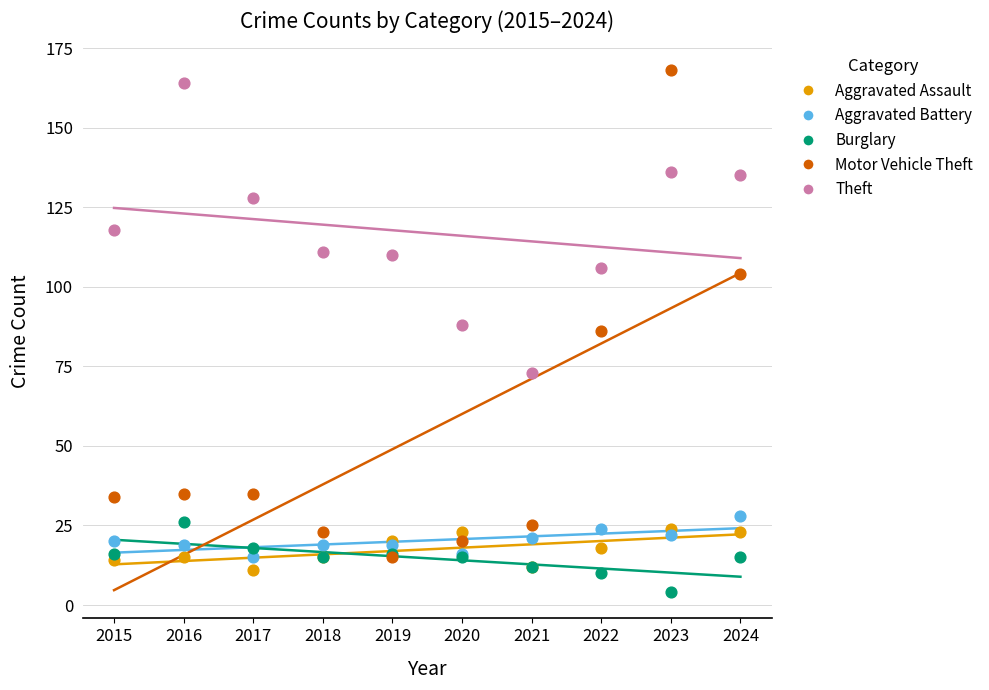

In the Motor Vehicle Theft series, what Y value is closest to 91?

86